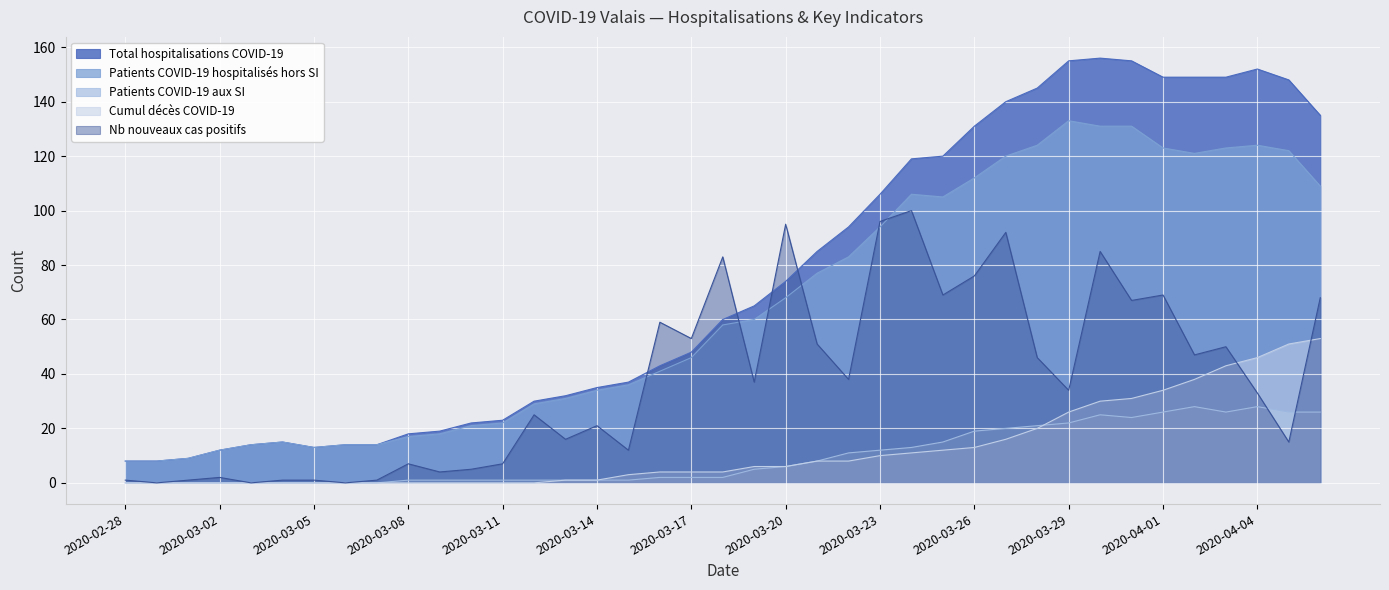

What position from the right is 2020-03-20?

18